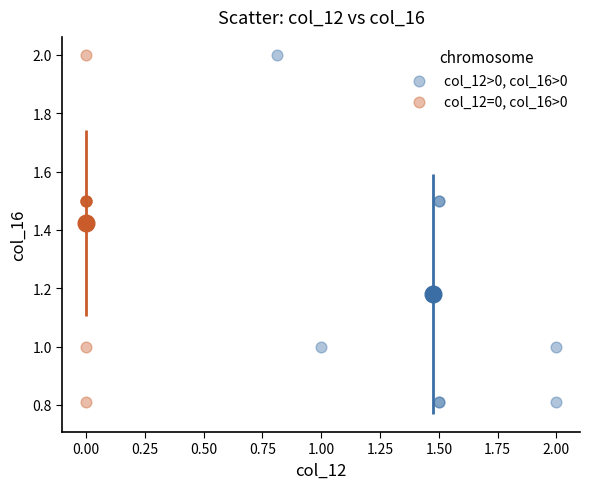

What are all the series names shown in the legend?

col_12>0, col_16>0, col_12=0, col_16>0